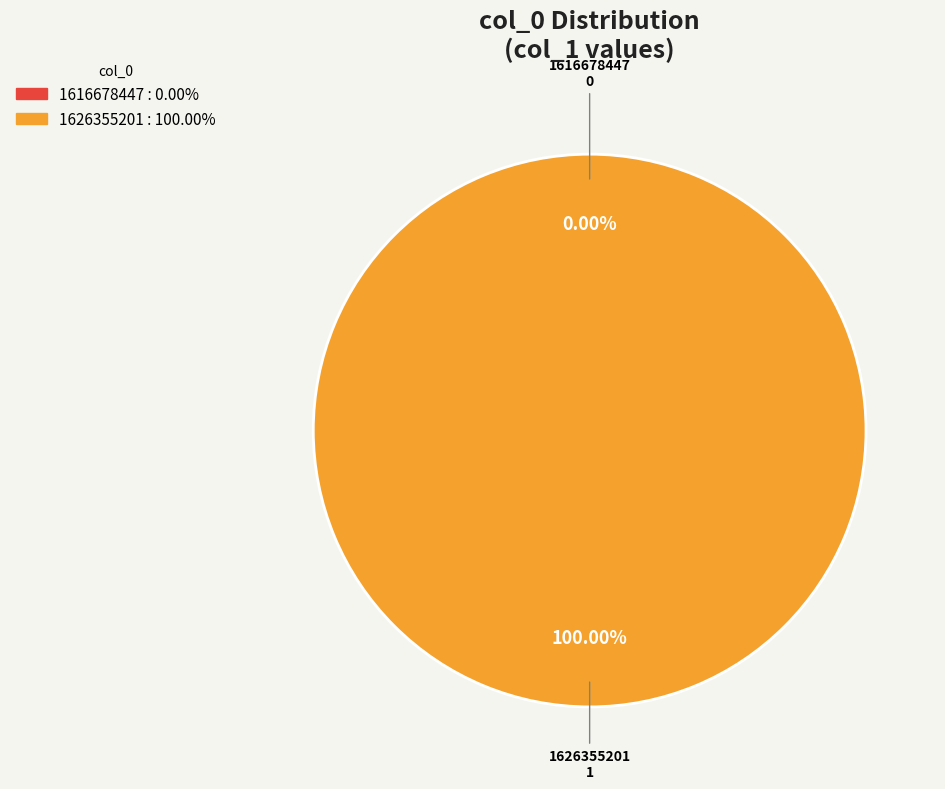

Between 1616678447 and 1626355201, which is larger?

1626355201